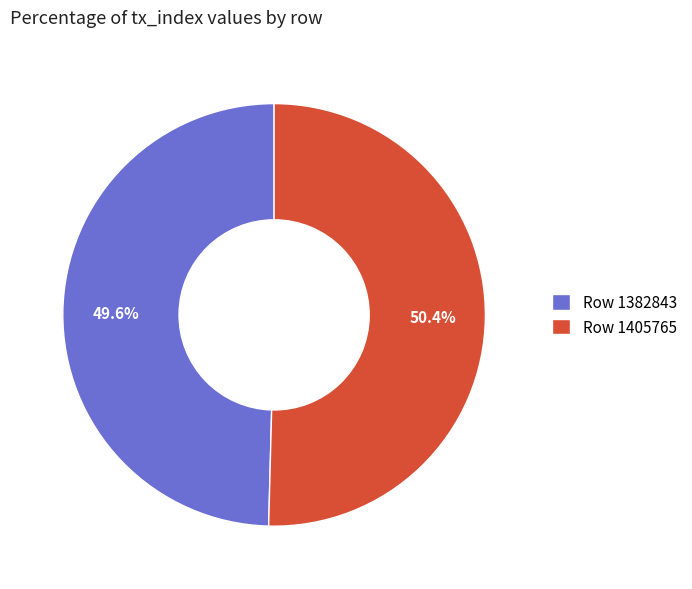

How much of the chart is everything except Row 1405765?

49.6%